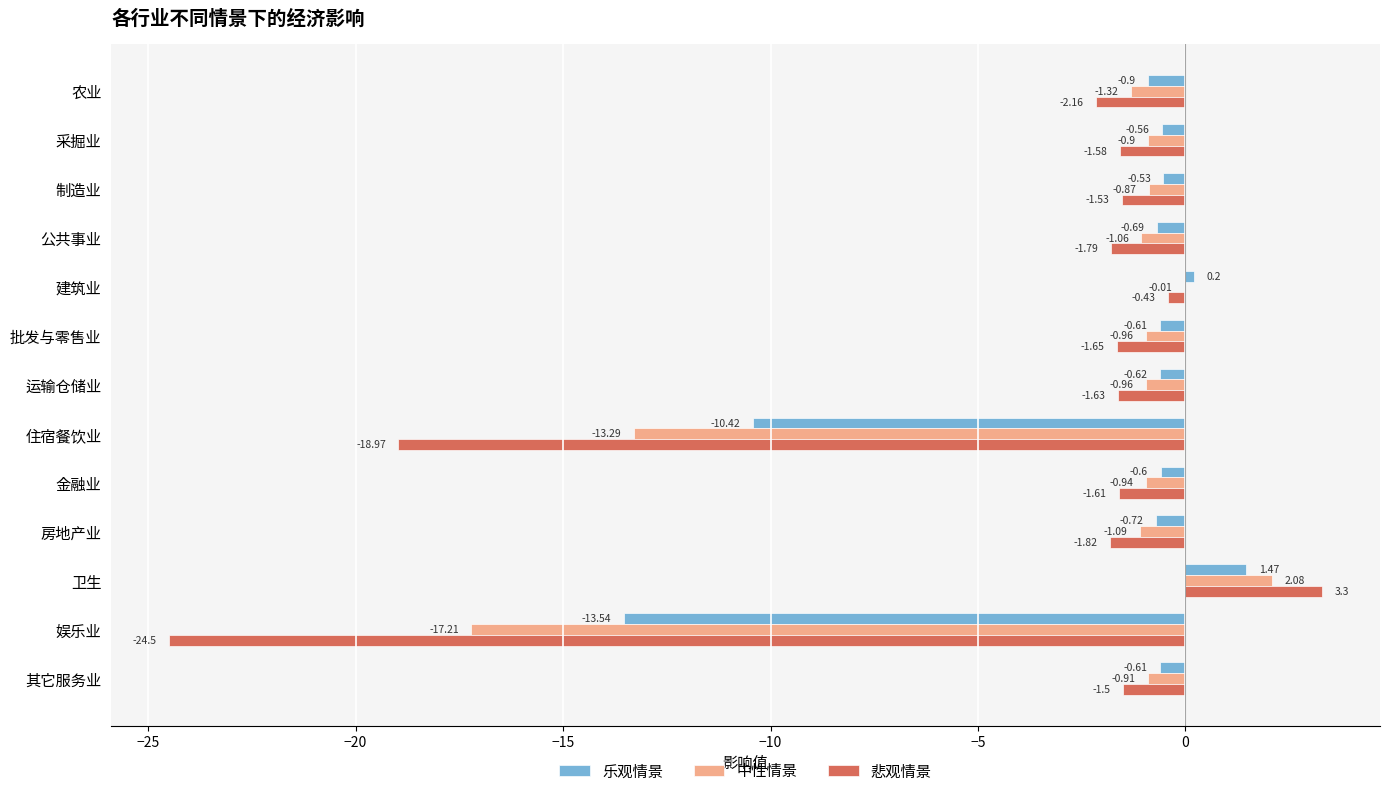

What are all the series names shown in the legend?

乐观情景, 中性情景, 悲观情景